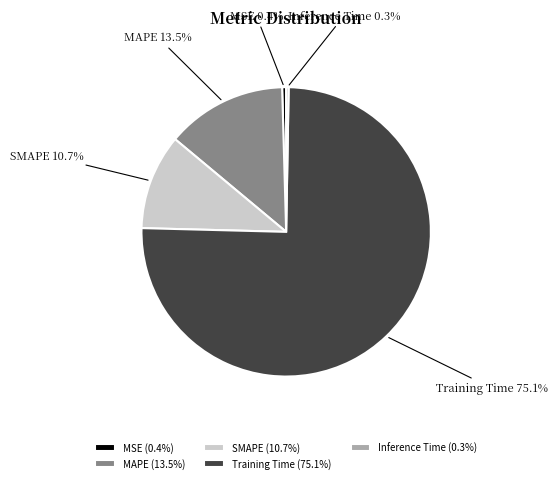

What percentage is NOT represented by MSE?

99.6%